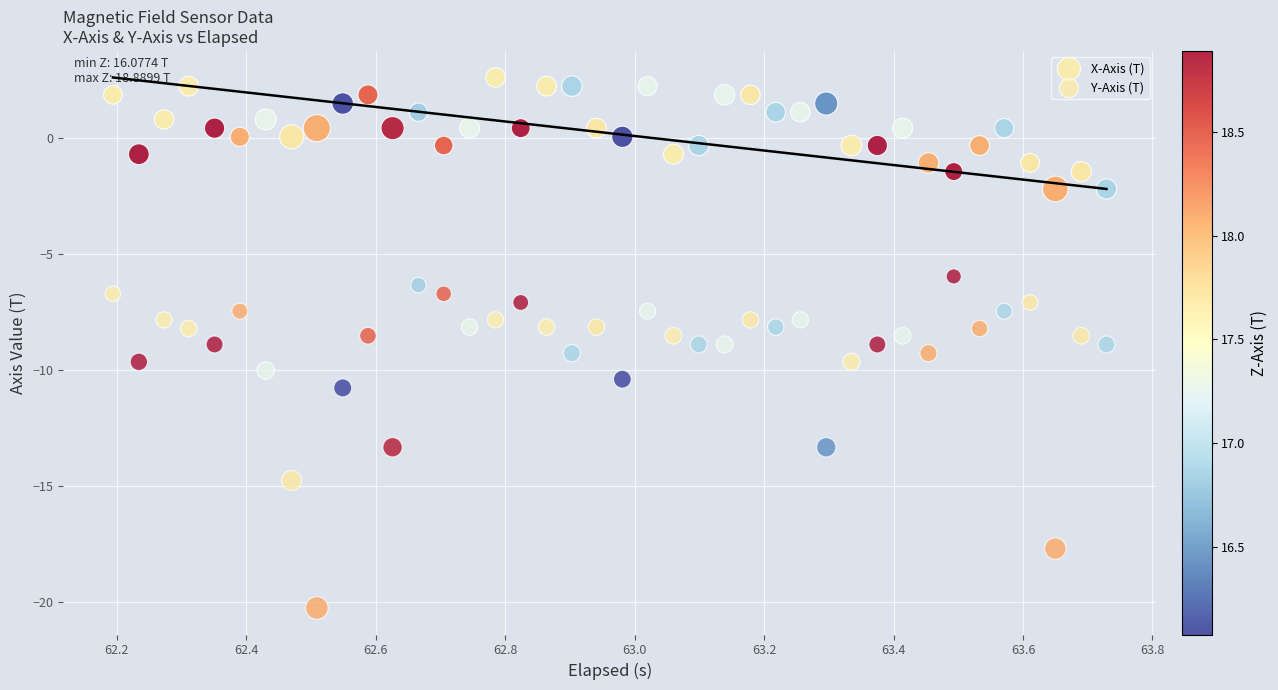

How many points are shown in the scatter plot?

80